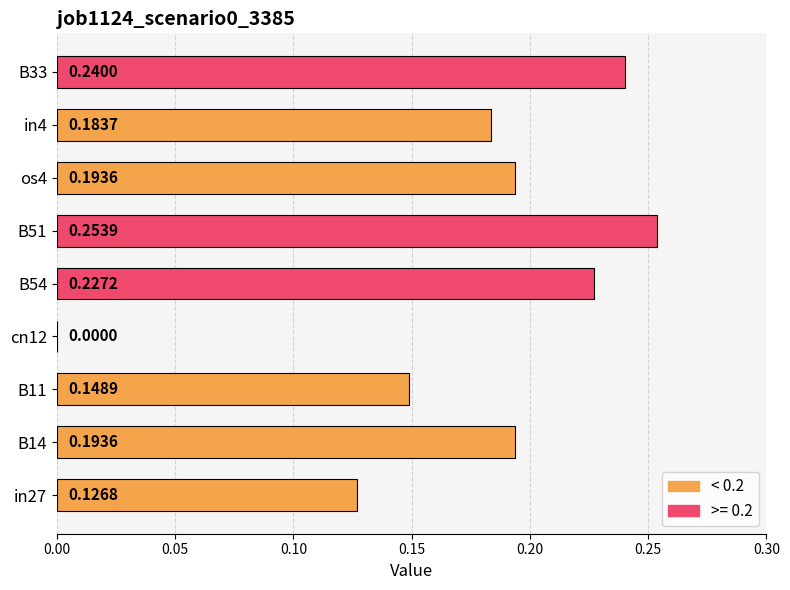

Which has a higher value, B54 or B11?

B54